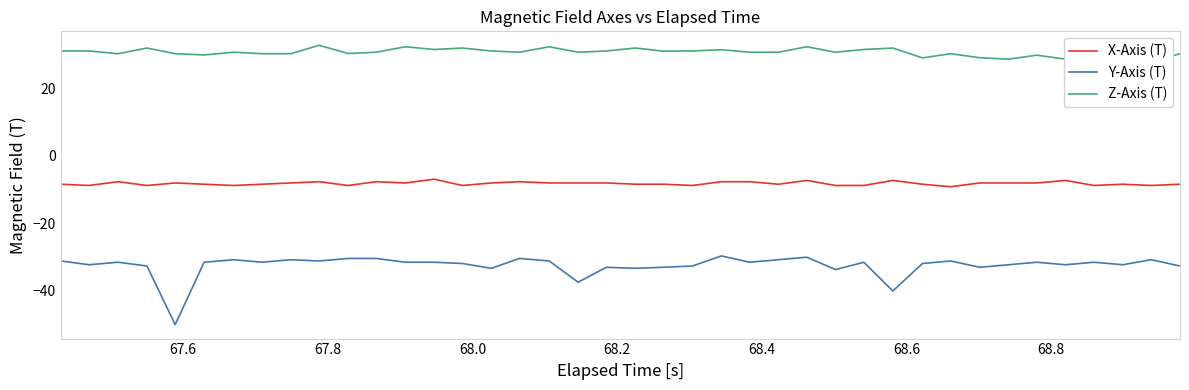

What is the minimum value for Y-Axis (T)?

-50.2